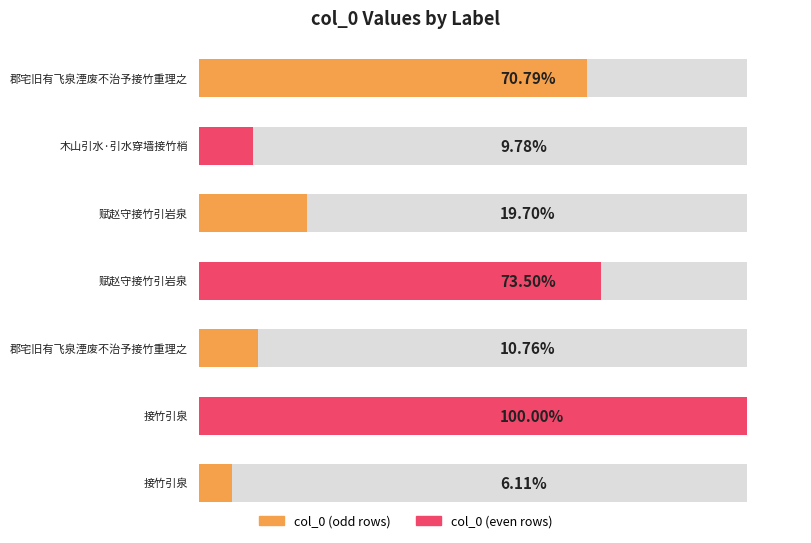

What is the label of the 6th bar from the right?

木山引水·引水穿墙接竹梢